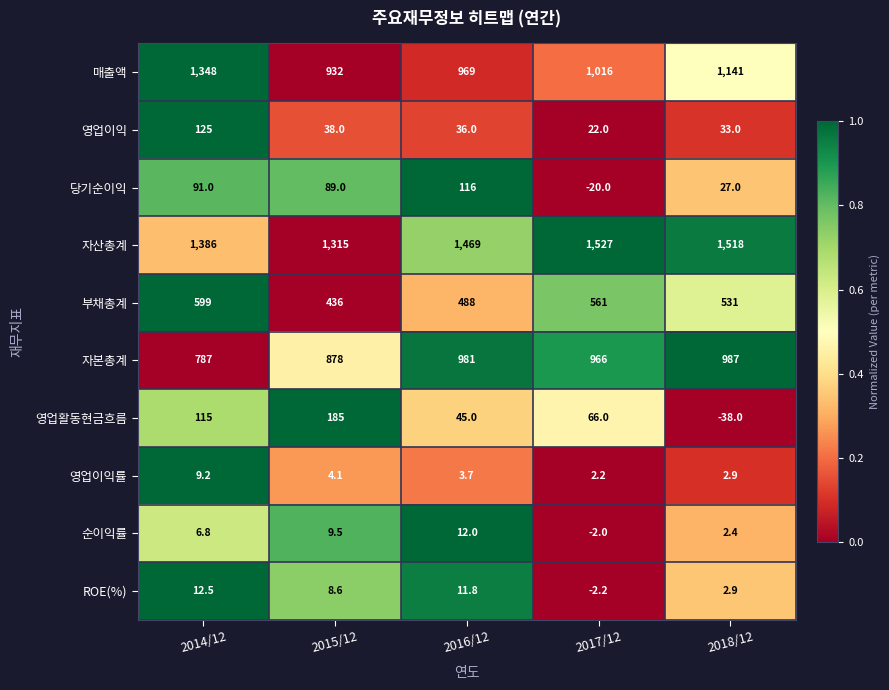

What is the difference between the maximum and minimum values in the ROE(%) series?

14.7